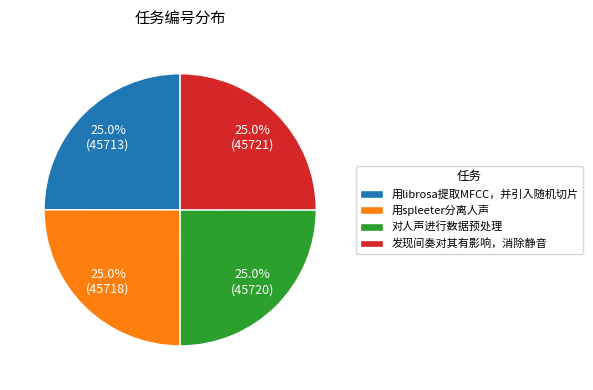

How many slices are in this pie chart?

4